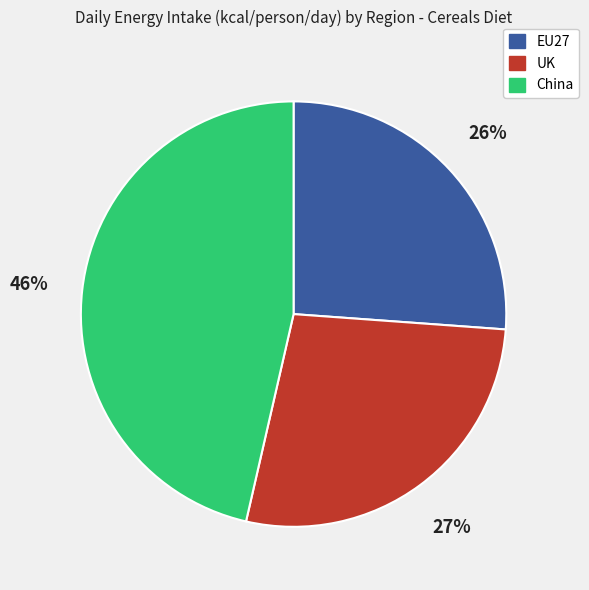

What is the smallest slice in the pie chart?

EU27